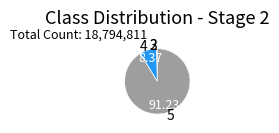

Which has a higher value, 3 or 4?

4